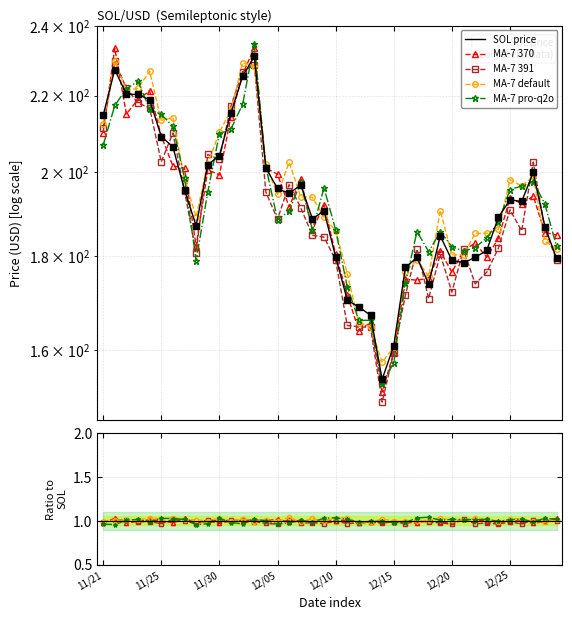

What are all the series names shown in the legend?

SOL price, MA-7 370, MA-7 391, MA-7 default, MA-7 pro-q2o